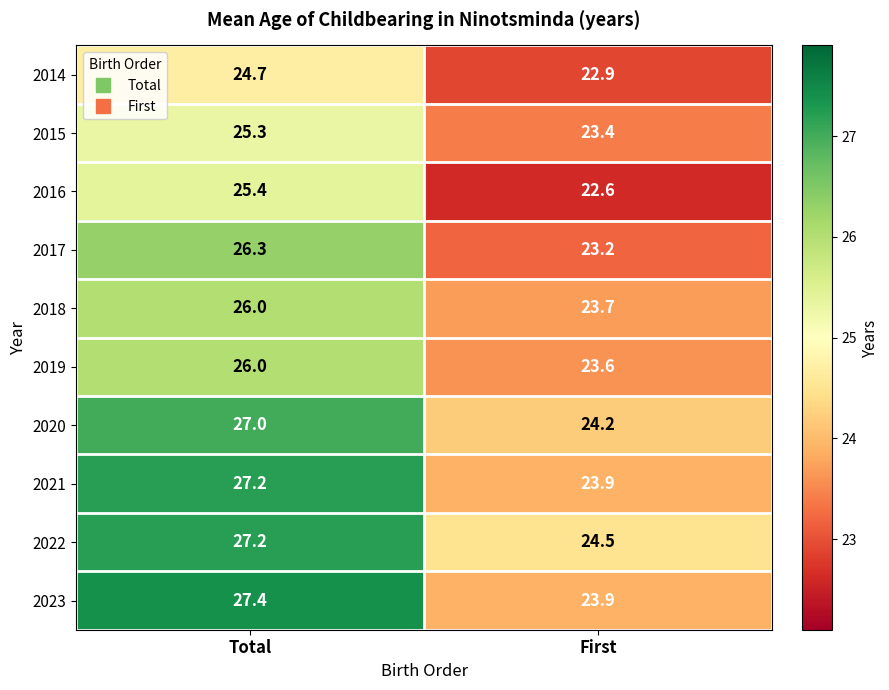

Reading left to right, list all the values displayed in this chart.

2014: Total=24.7	First=22.9
2015: Total=25.3	First=23.4
2016: Total=25.4	First=22.6
2017: Total=26.3	First=23.2
2018: Total=26.0	First=23.7
2019: Total=26.0	First=23.6
2020: Total=27.0	First=24.2
2021: Total=27.2	First=23.9
2022: Total=27.2	First=24.5
2023: Total=27.4	First=23.9